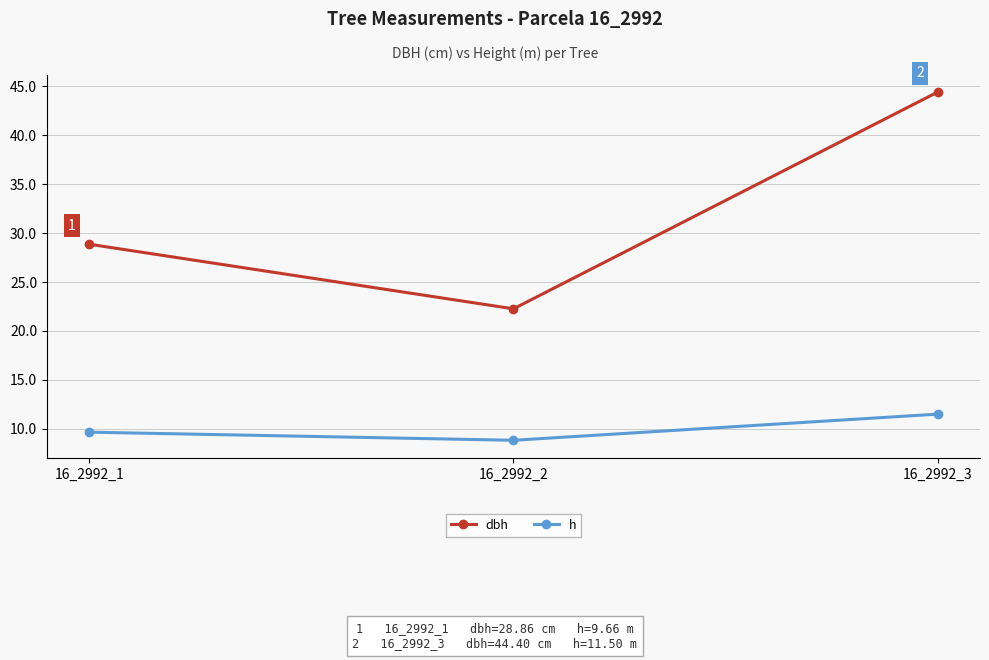

What is the lowest value of the h series?

8.8